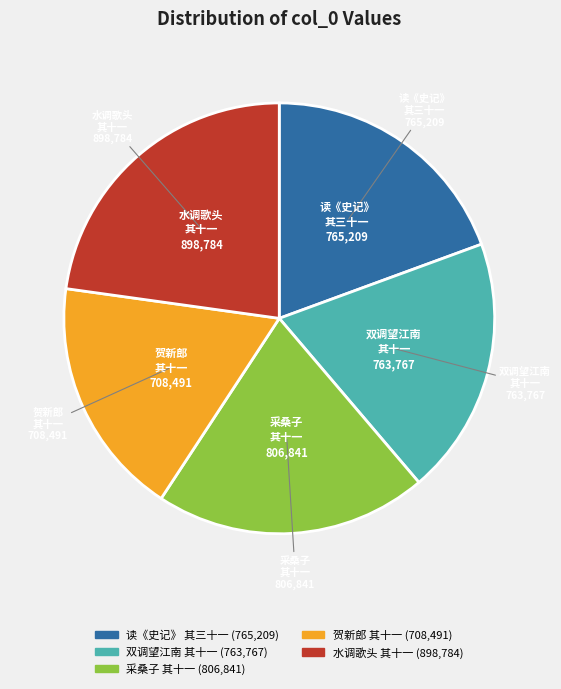

Is there a majority slice in this chart?

No